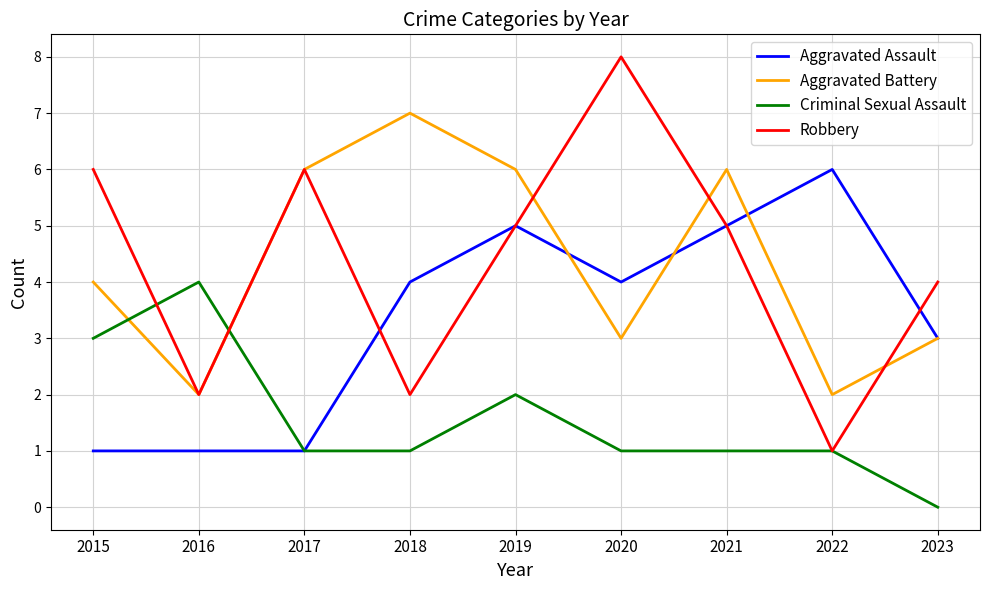

Where do Aggravated Battery and Criminal Sexual Assault first cross each other?

2015 and 2016